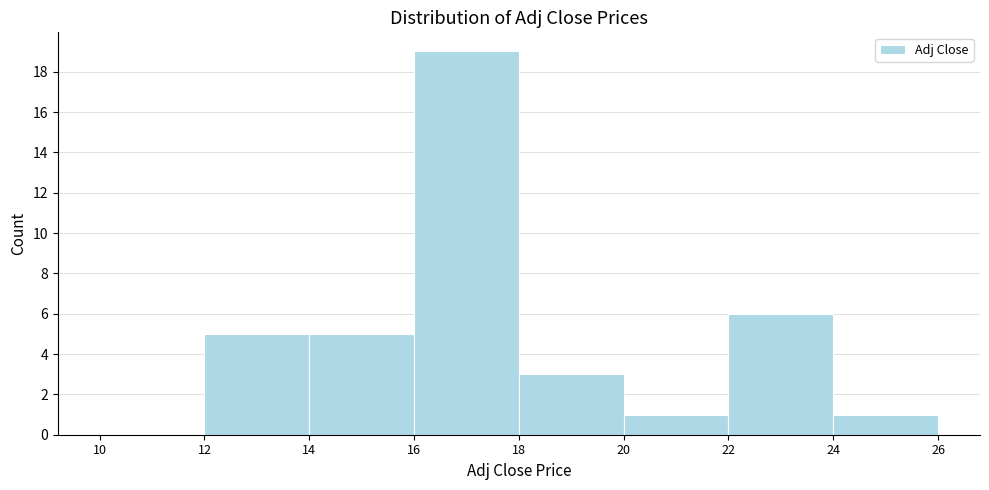

Reading left to right, list every bar in this chart as the range it spans on the x-axis followed by its height. The values are not printed on the chart, so give them approximately, as read against the axis.

10 to 12: 0
12 to 14: 5
14 to 16: 5
16 to 18: 19
18 to 20: 3
20 to 22: 1
22 to 24: 6
24 to 26: 1